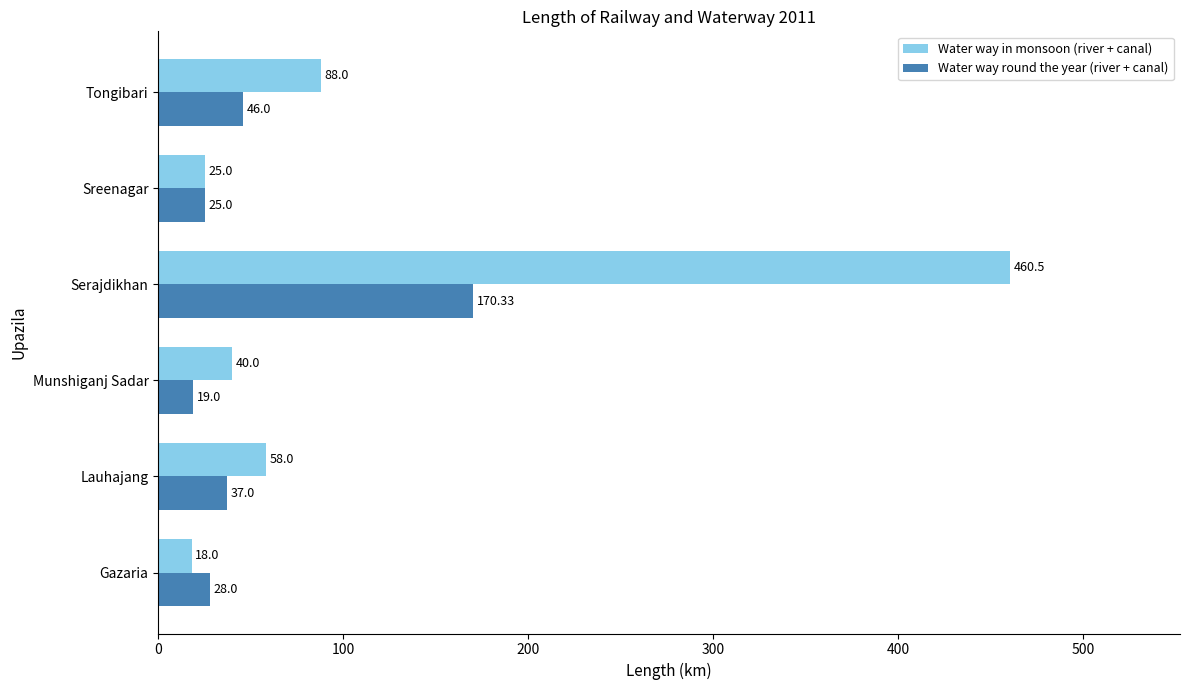

Which series changed the most between Munshiganj Sadar and Tongibari?

Water way in monsoon (river + canal)